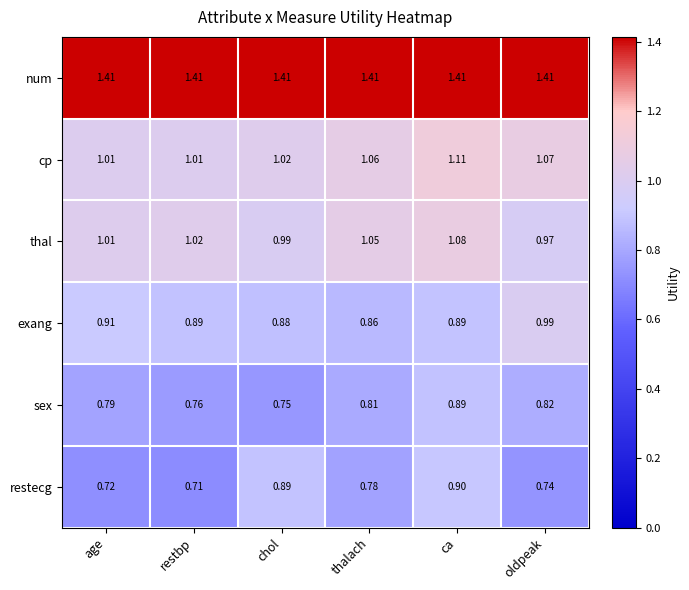

Which label corresponds to the smallest value in the chart?

restbp